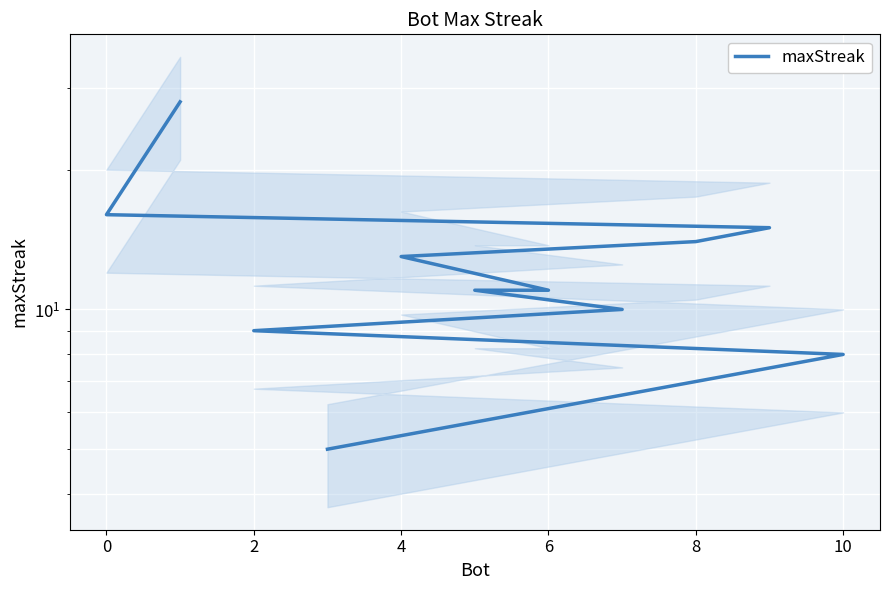

What is the maximum value shown in the chart?

28